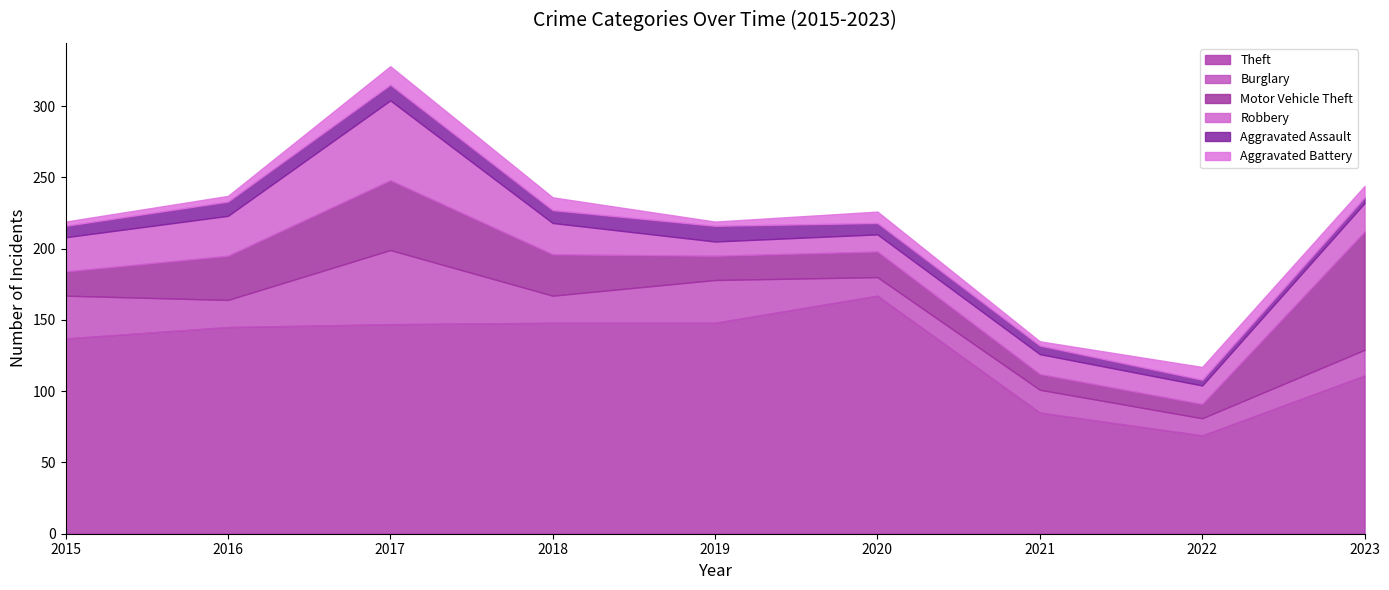

What is the difference between the Aggravated Battery values at 2015 and 2018?

6